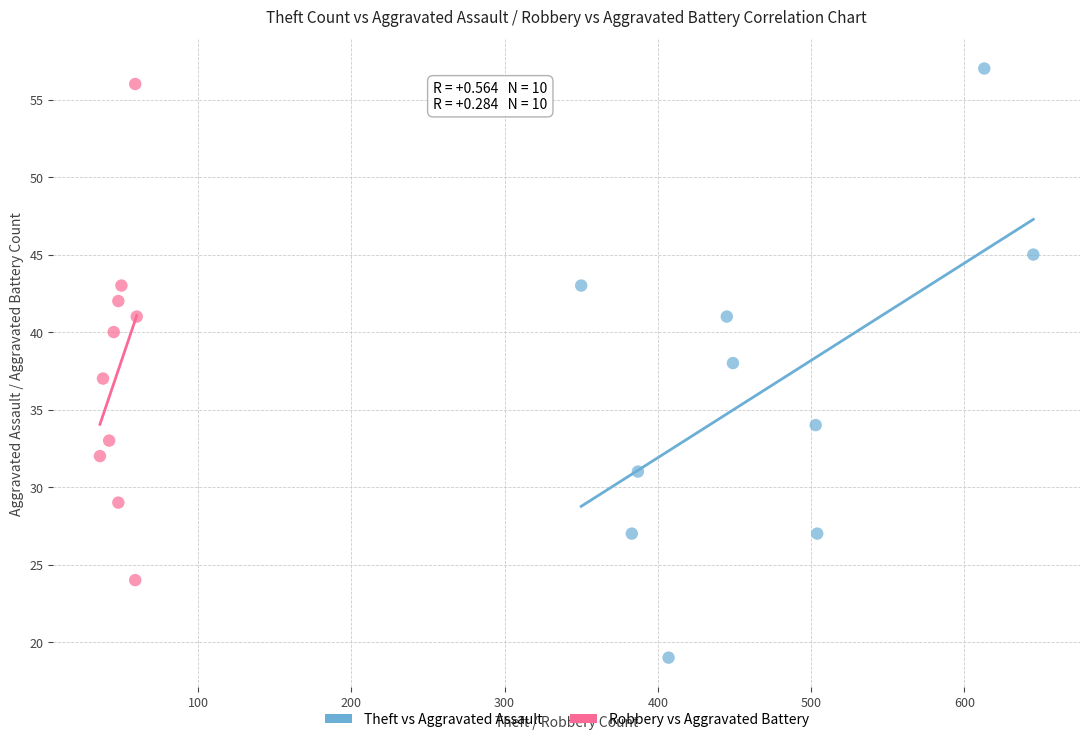

Which series contains the lowest Y value?

Theft vs Aggravated Assault